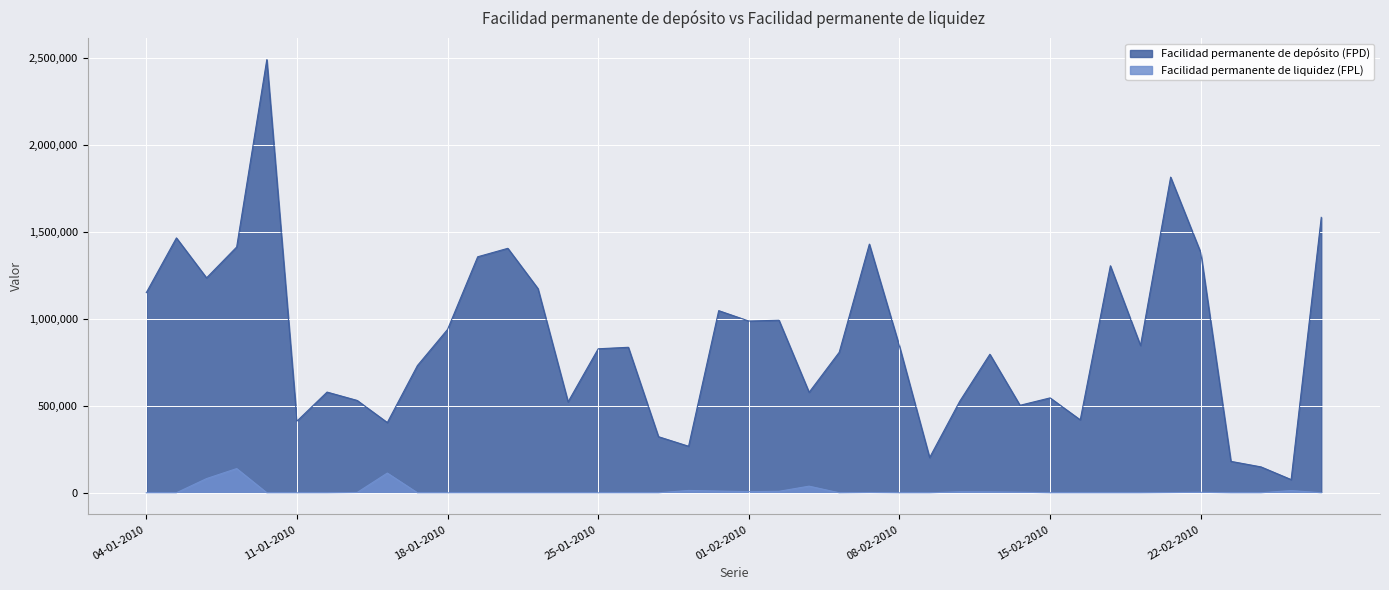

Reading right to left, what are all the values shown in this chart?

Facilidad permanente de depósito (FPD): 1584400	75900	148900	180800	1381300	1815900	847200	1305900	419600	545900	503300	796900	526500	202400	842300	1430500	808400	577900	992600	988000	1047800	267700	322700	837000	828400	523000	1174700	1406300	1357700	939900	732000	404000	531200	579300	412200	2491800	1413900	1236300	1466200	1151400
Facilidad permanente de liquidez (FPL): 0	12935	0	0	2766	1267	0	0	0	0	3391	5175	5795	0	0	1593	0	38075	8514	6448	9943	13463	0	0	0	0	0	0	0	0	0	113389	1858	0	0	0	139243	81634	0	0